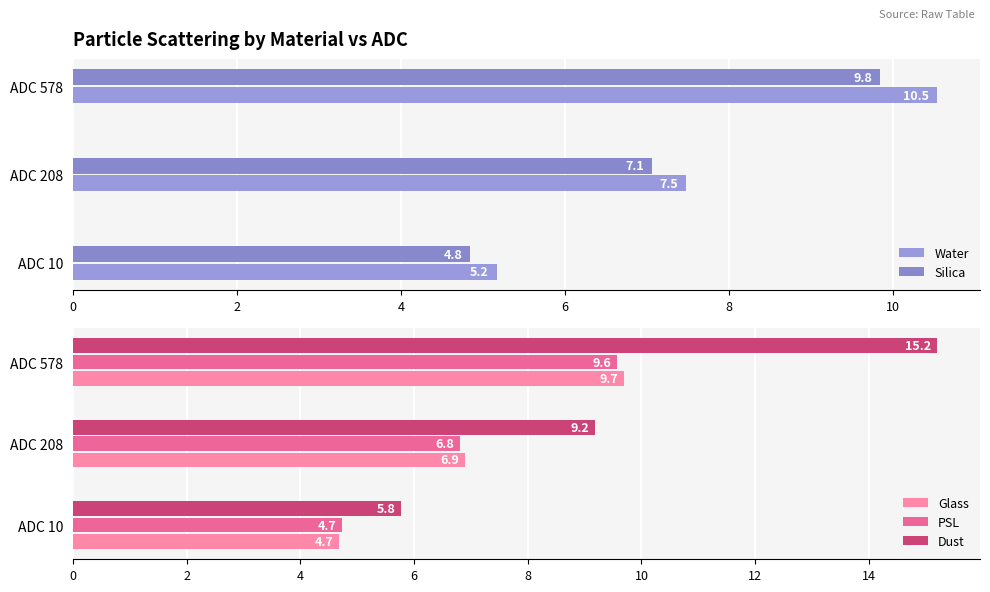

The value of Water at ADC 578 is 17.8. True or false?

False